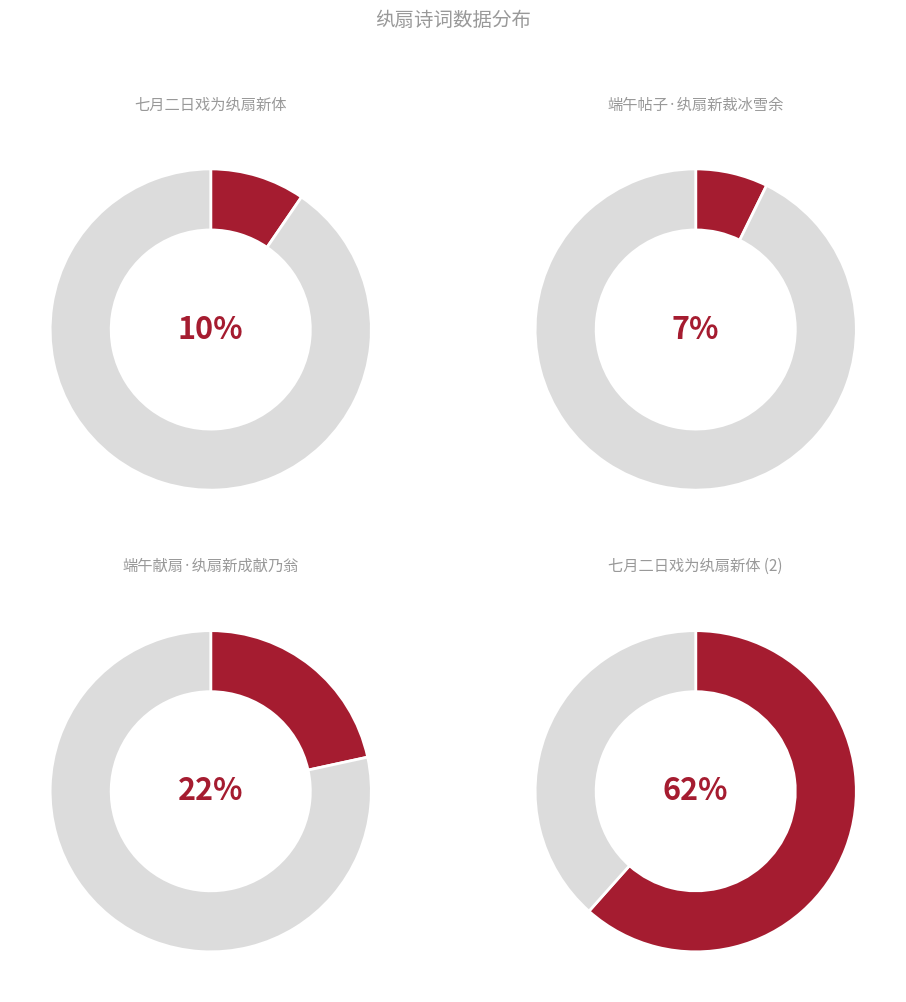

Which category has the biggest portion of the pie?

七月二日戏为纨扇新体